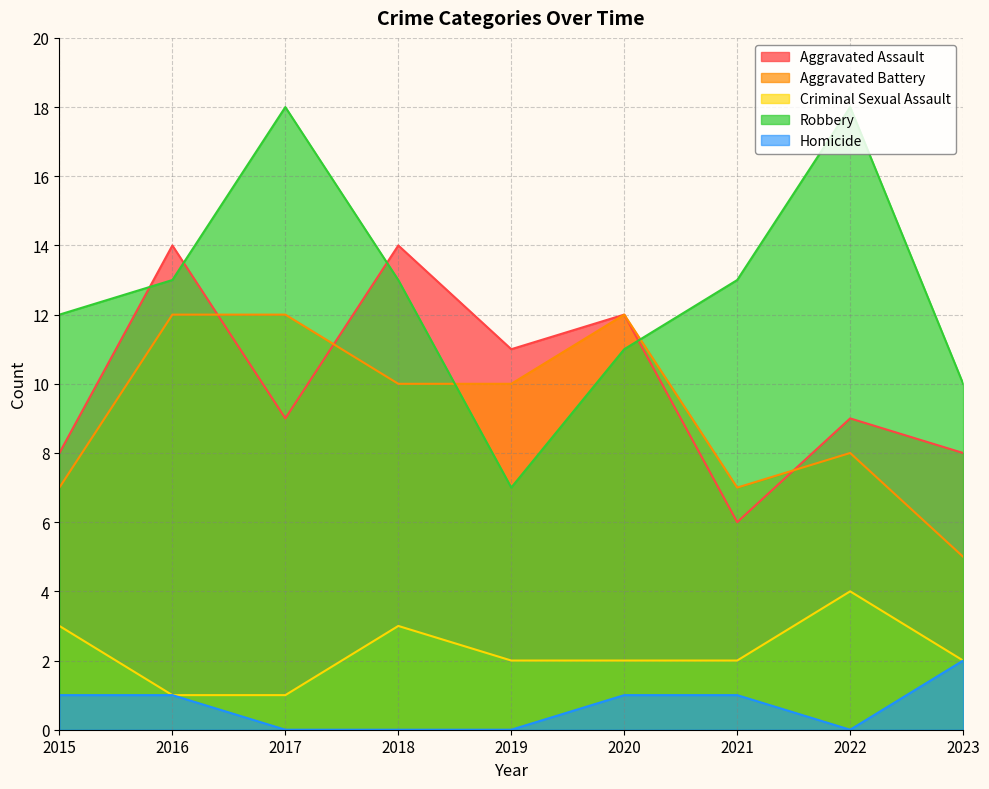

The value of Homicide at 2016 is 1. True or false?

False